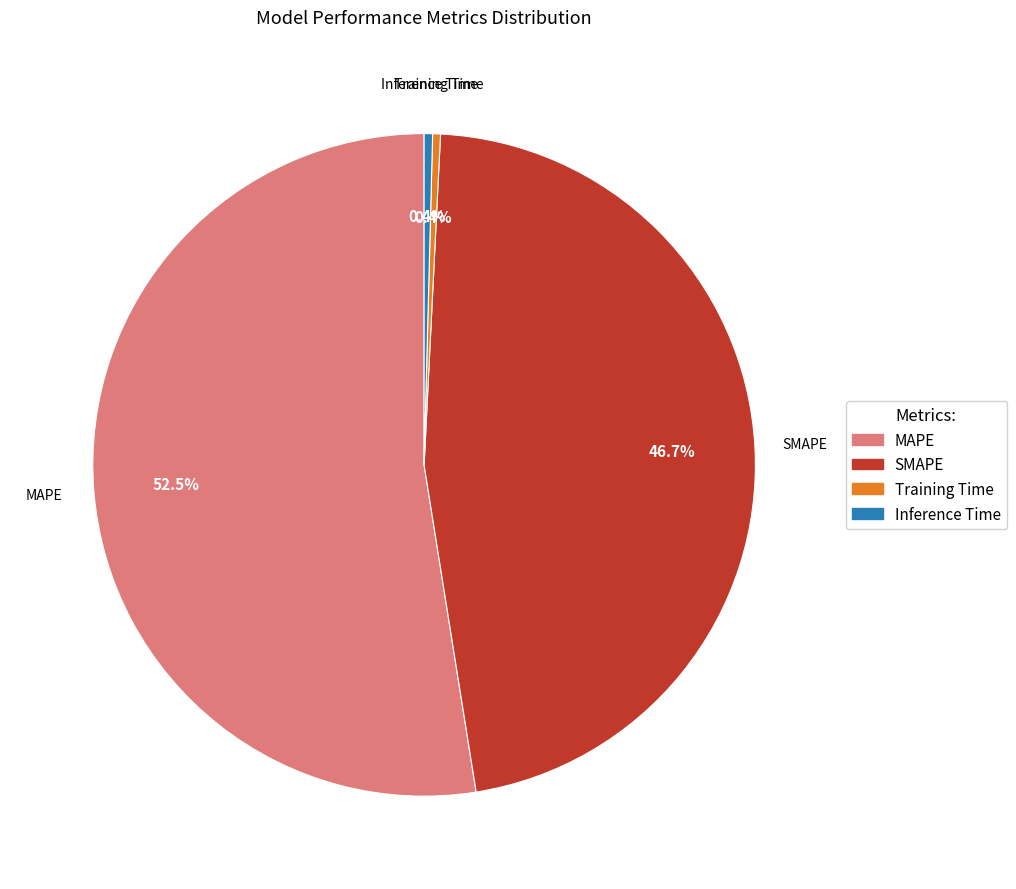

What is the largest slice in the pie chart?

MAPE